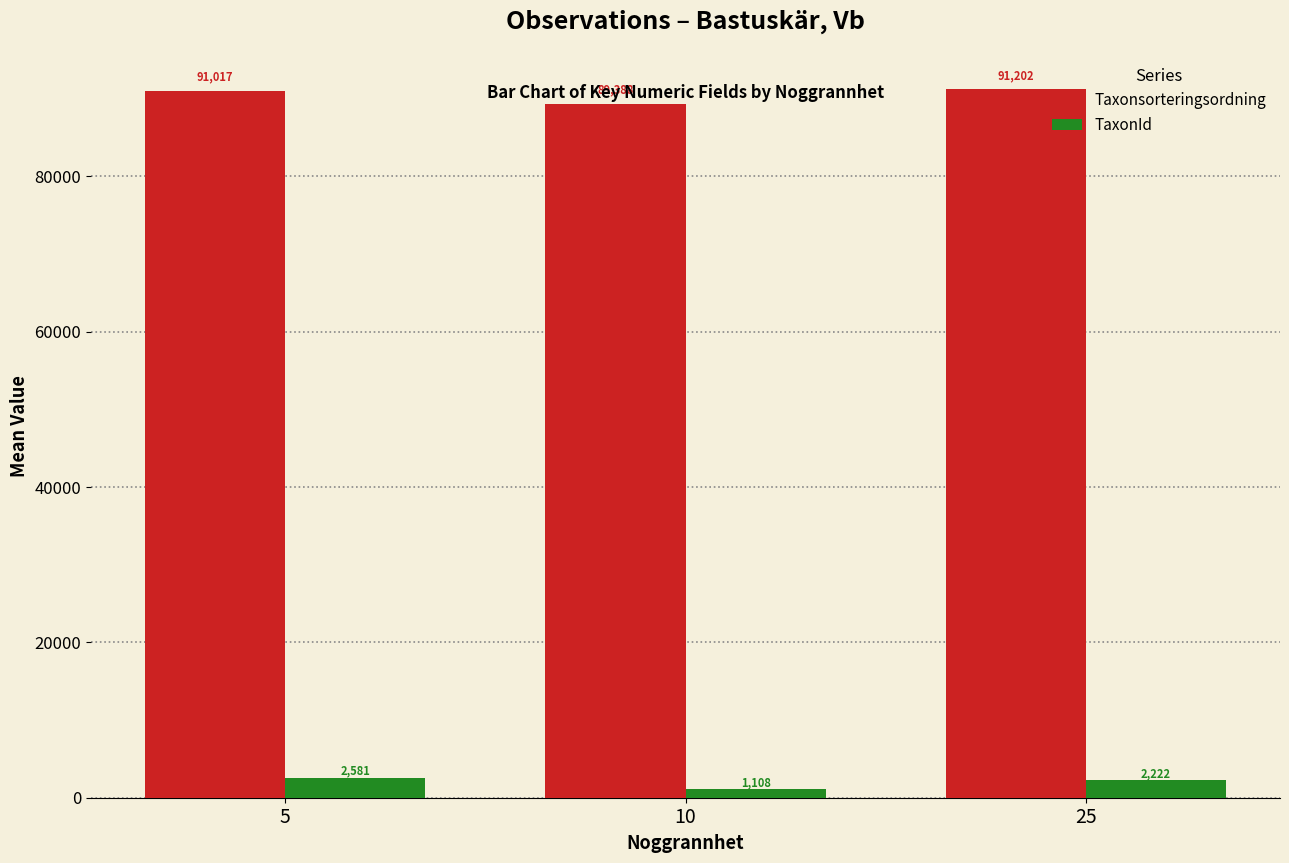

What is the average value of the TaxonId series?

1970.3